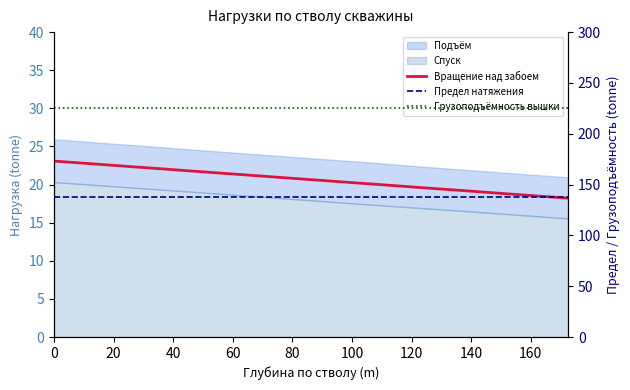

True or false: Вращение над забоем and Предел натяжения cross at least once.

False